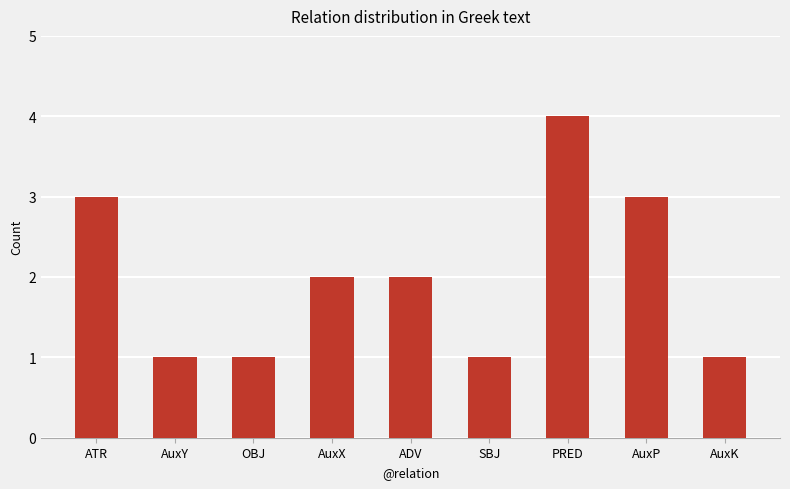

The value at ATR is 3. True or false?

True